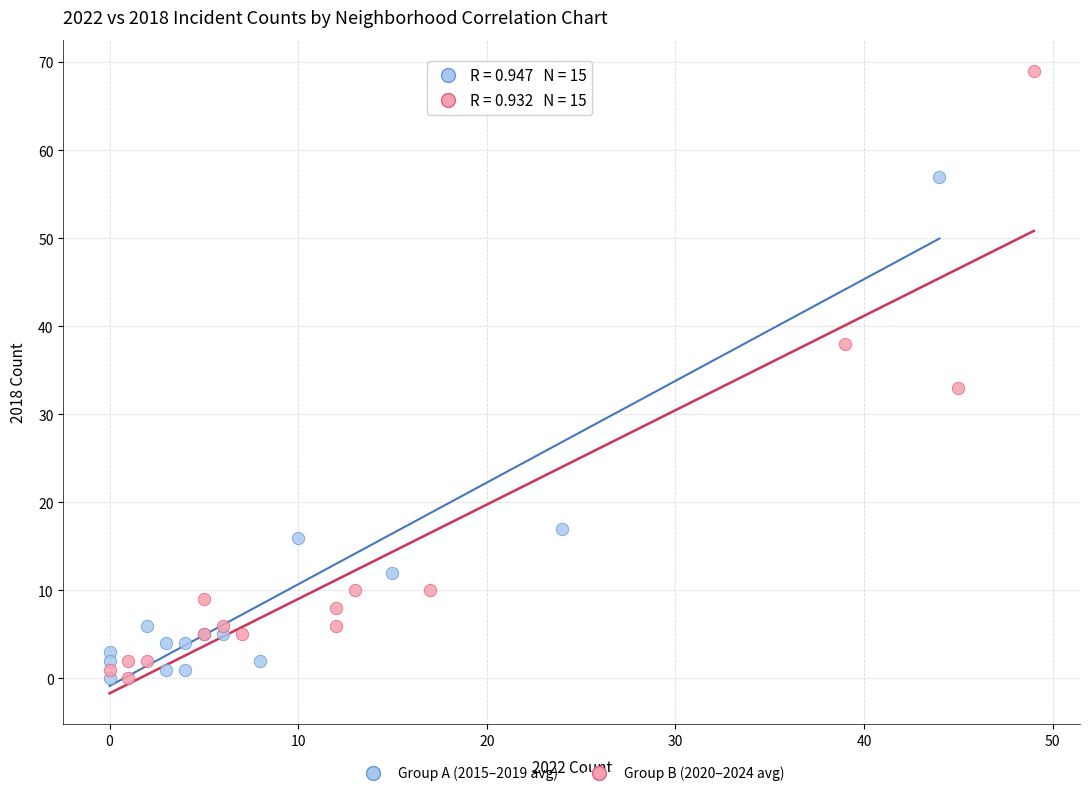

What are all the series names shown in the legend?

Group A (2015–2019 avg), Group B (2020–2024 avg)